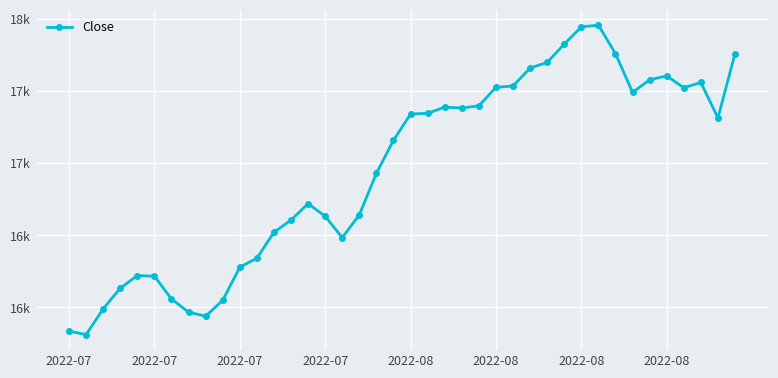

Is this an area chart (filled region under the line)?

No